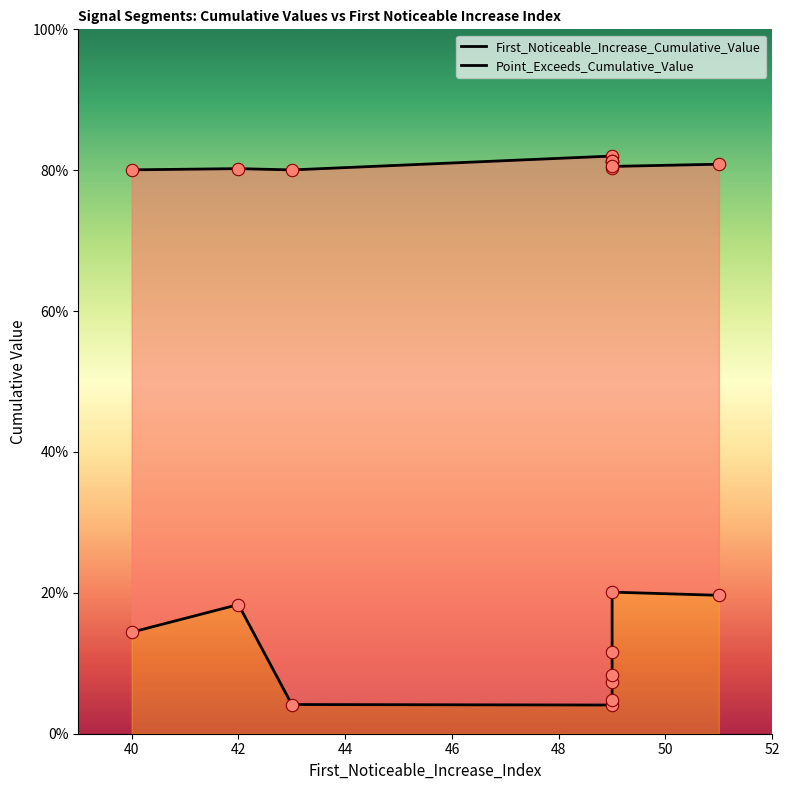

What are all the series names shown in the legend?

First_Noticeable_Increase_Cumulative_Value, Point_Exceeds_Cumulative_Value